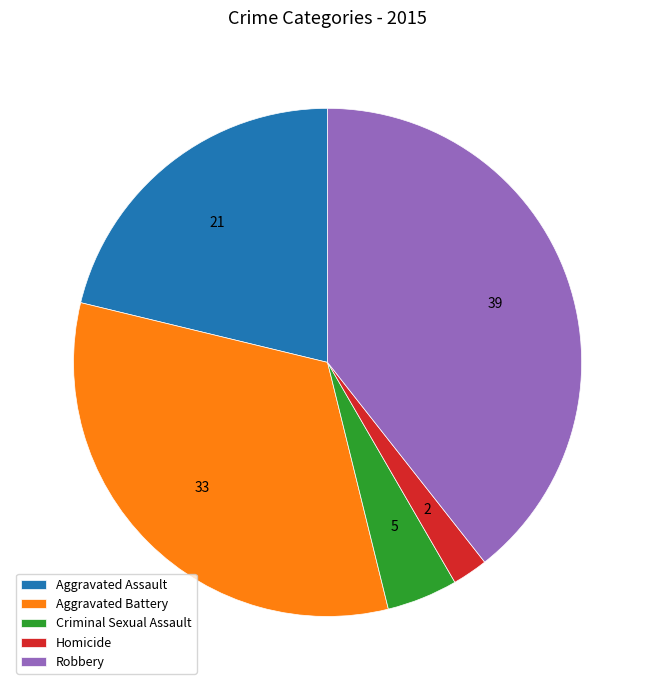

Does Homicide account for over 50% of the chart?

No